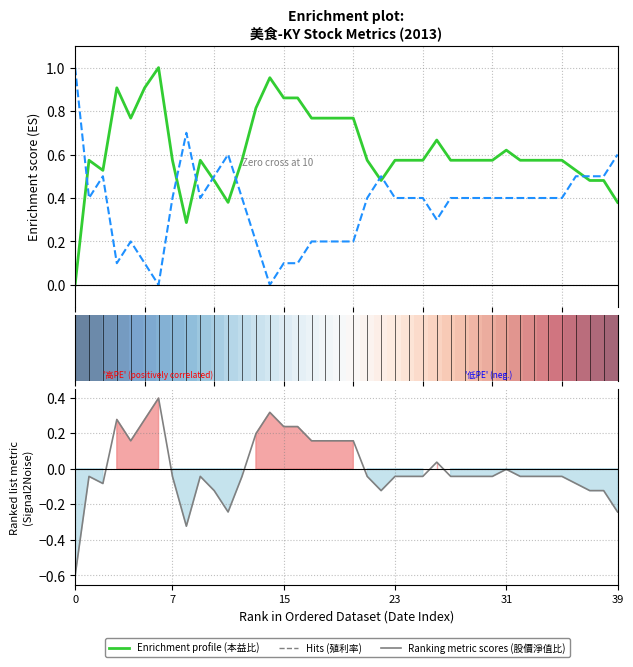

Is this an area chart (filled region under the line)?

No